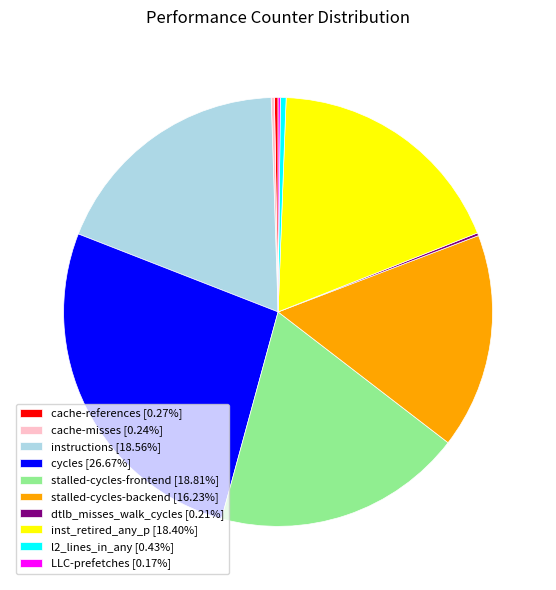

Does any single category account for the majority?

No